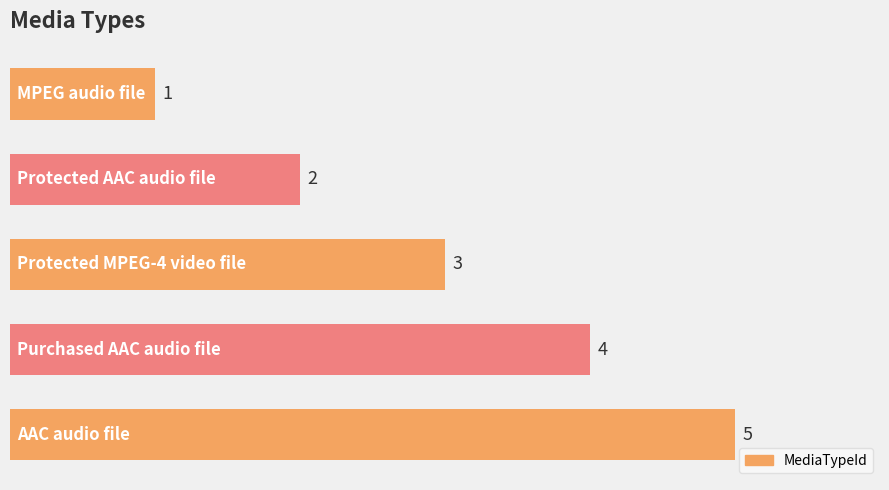

Count the number of data series in this chart.

1